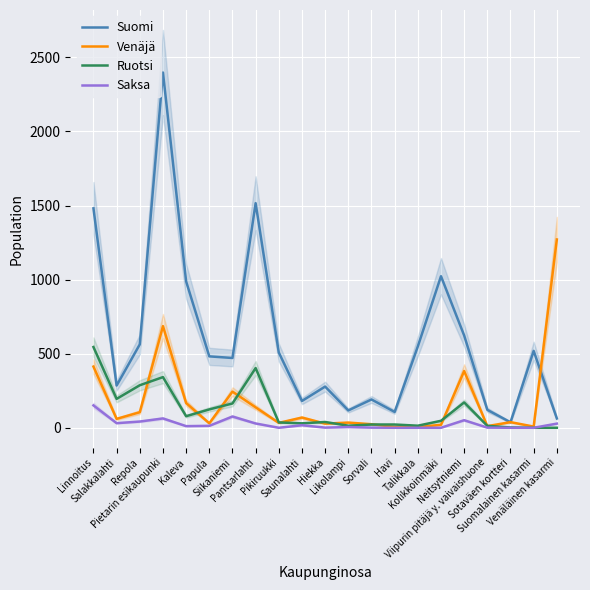

Does the chart display data point markers on the line(s)?

No